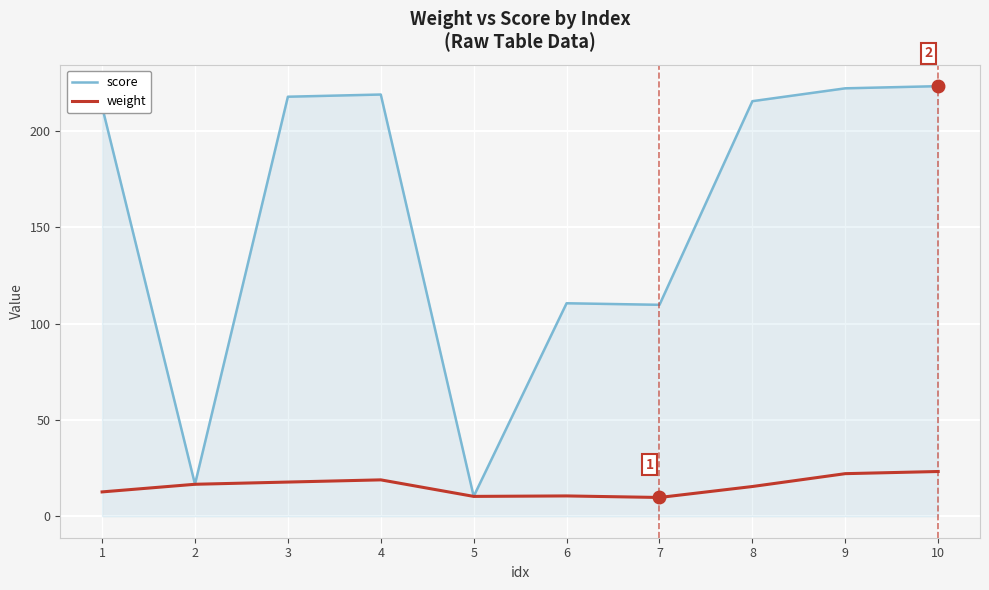

What is the difference between the maximum and minimum values in the weight series?

13.5